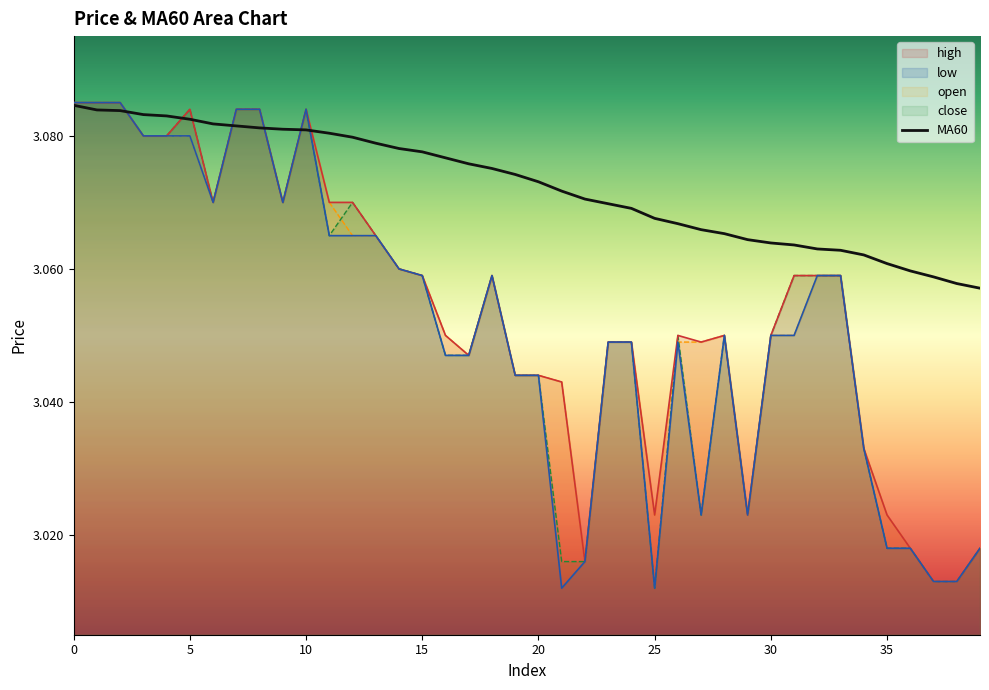

After their last crossing, which series has the higher values: close or open?

open